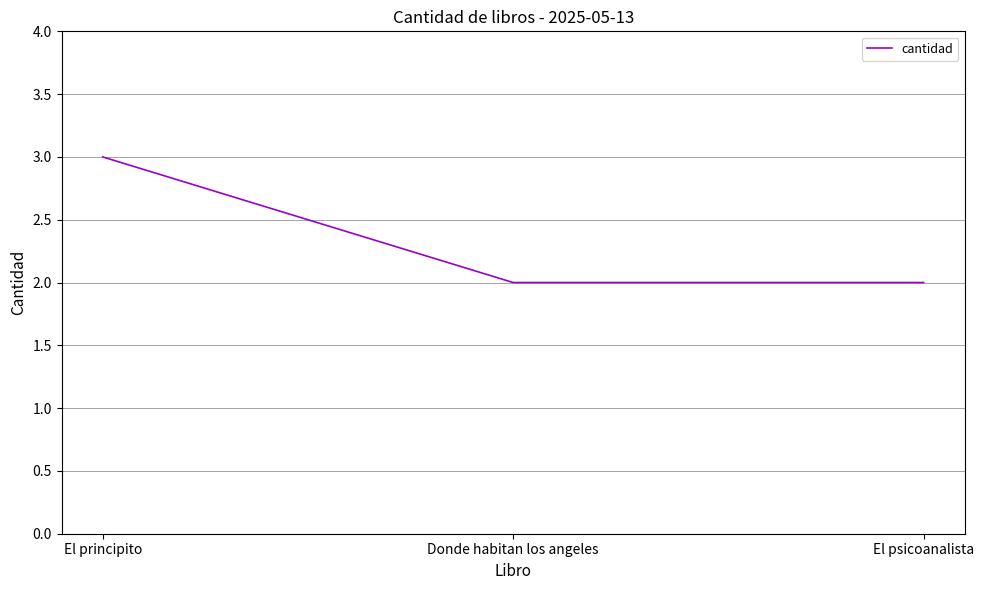

Is this an area chart (filled region under the line)?

No